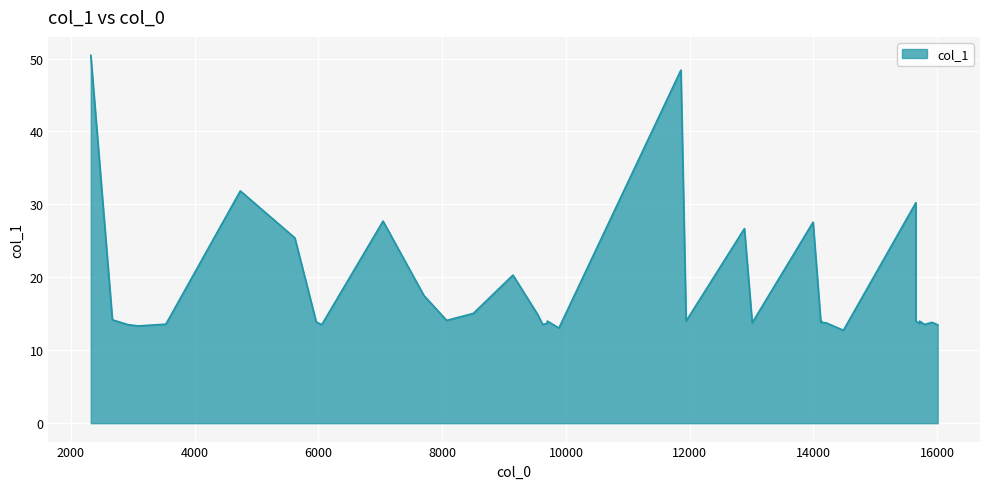

Reading left to right, list all the values displayed in this chart.

50.4	14.2	13.7	13.5	13.3	13.6	31.9	25.4	13.9	13.5	27.7	17.5	14.1	15.1	20.3	14.9	13.6	13.7	13.9	14.0	13.9	13.0	48.4	14.0	26.7	13.8	27.6	13.8	14.0	14.0	13.8	13.8	12.7	30.2	14.0	13.7	14.0	13.5	13.8	13.5